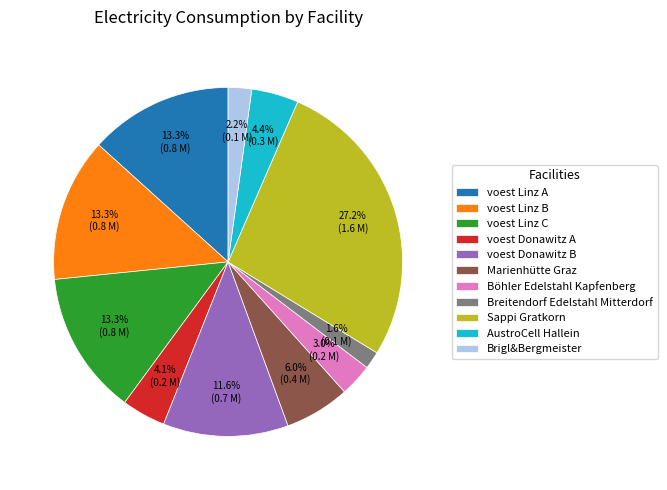

What is the largest slice in the pie chart?

Sappi Gratkorn